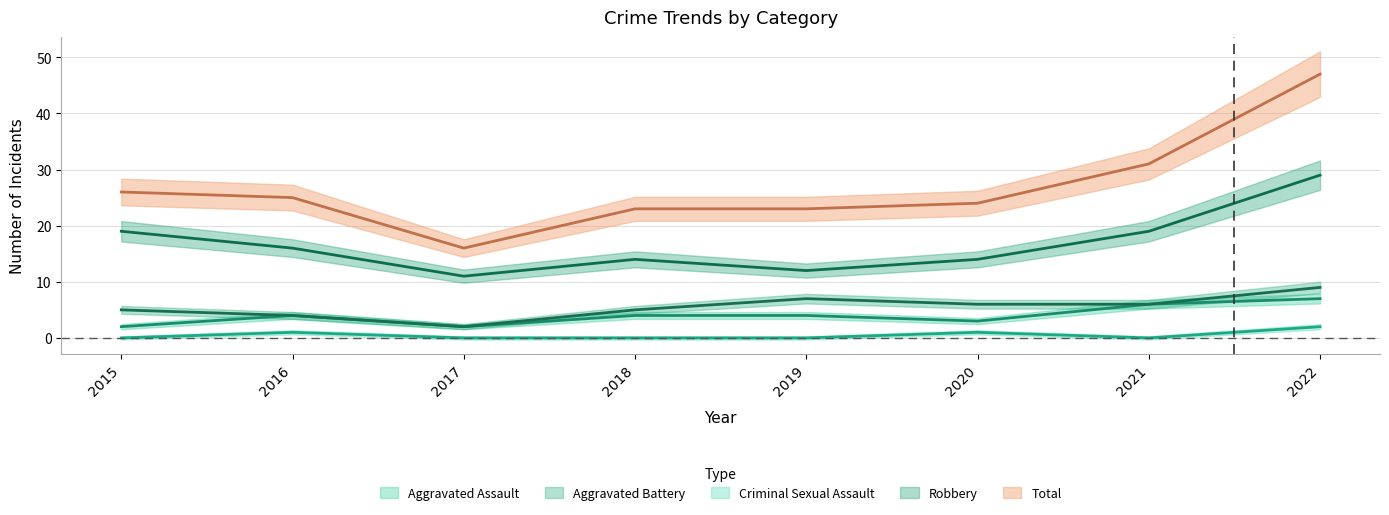

Count the Aggravated Battery values in the range 5 to 7.

5